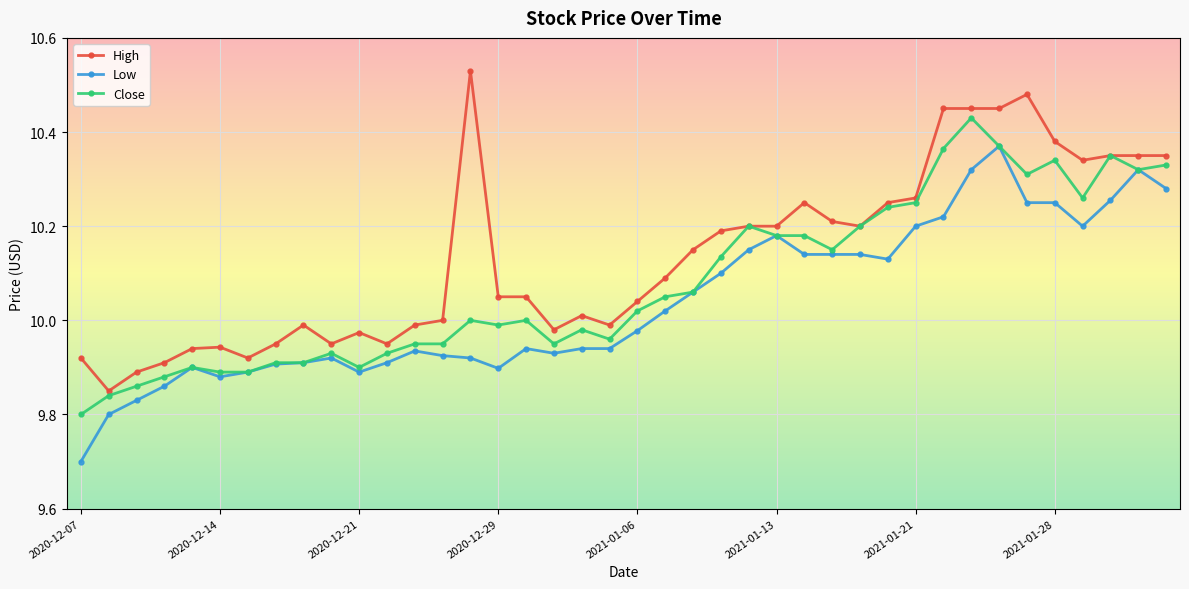

Which series has the largest total across all categories?

High